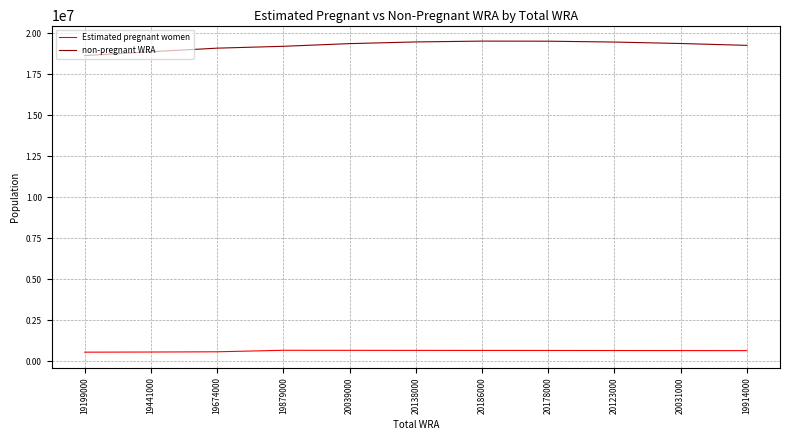

True or false: non-pregnant WRA and Estimated pregnant women intersect in this chart.

False